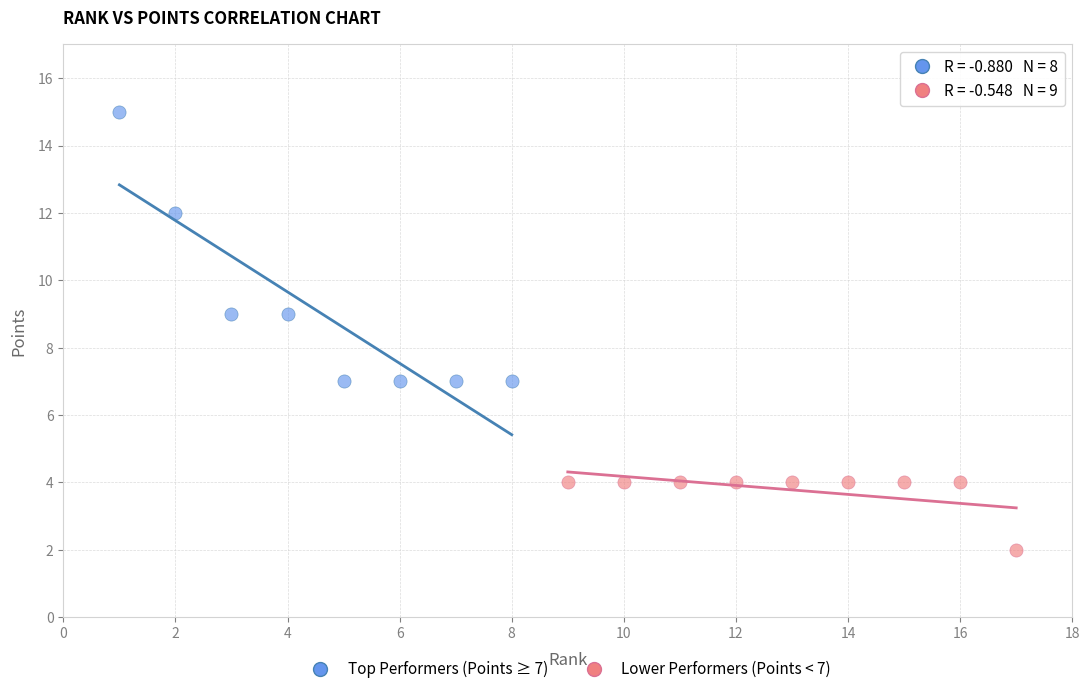

Which series contains the lowest Y value?

Lower Performers (Points < 7)